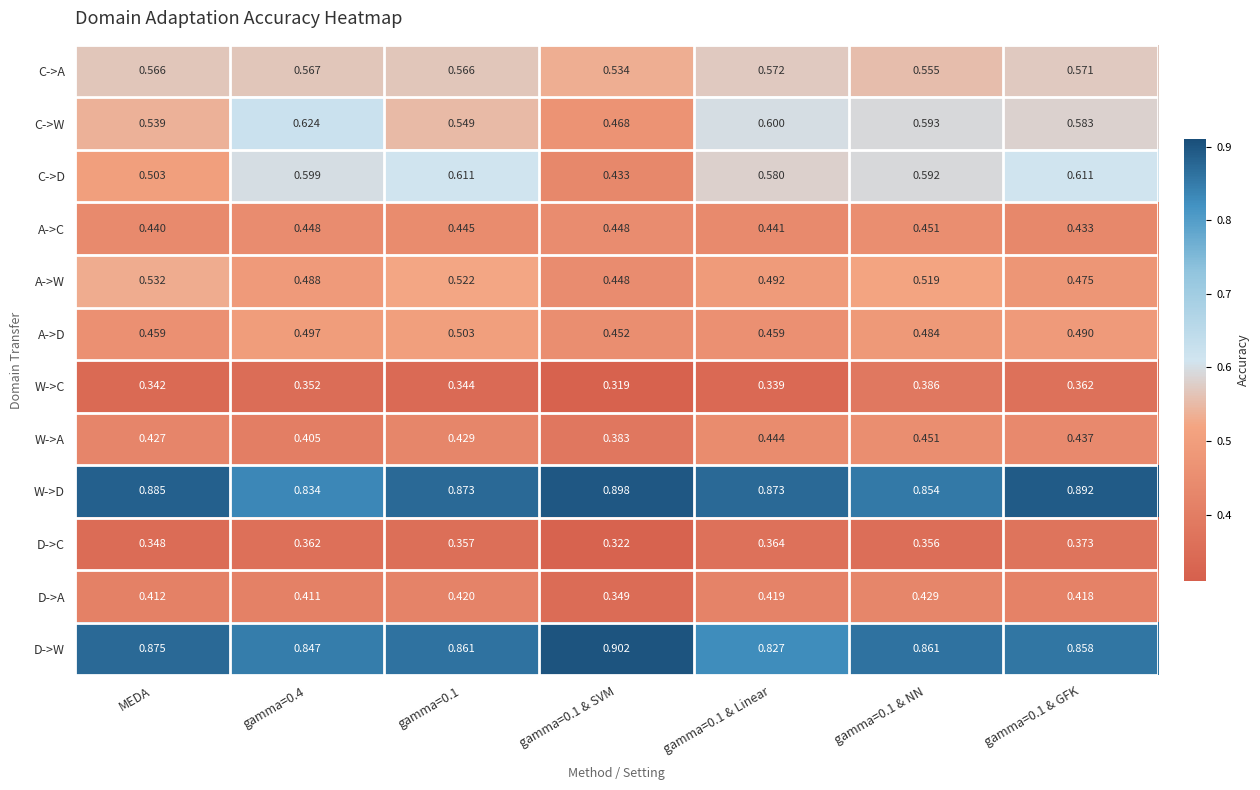

Which series has the largest range (max minus min)?

C->D